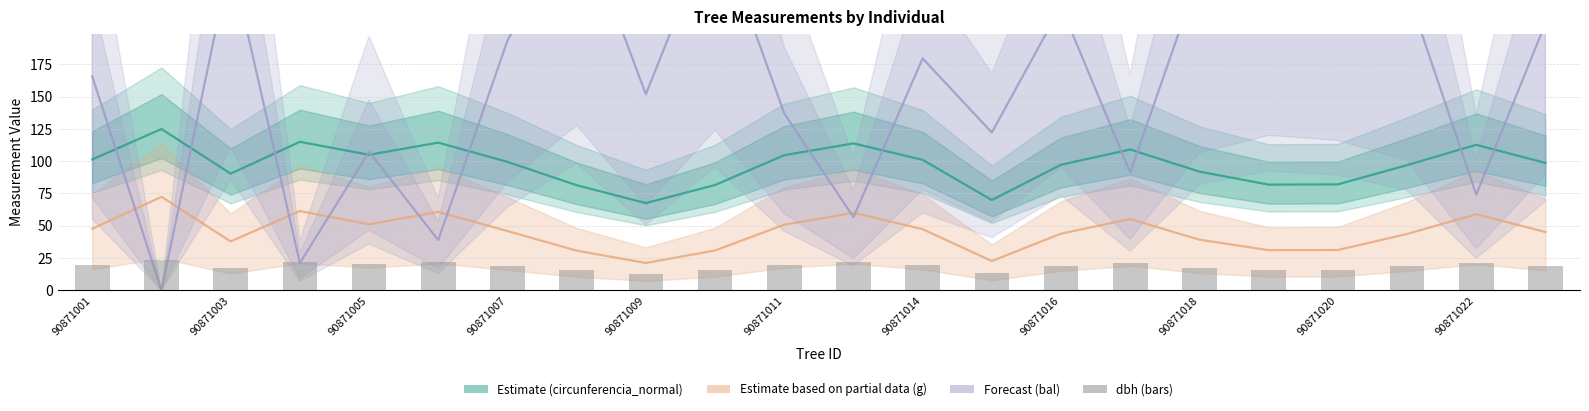

Reading left to right, list all the values displayed in this chart.

Estimate (circunferencia): 101.3	124.9	90.3	115.0	104.9	114.3	99.4	81.4	67.5	81.5	104.6	113.7	101.0	69.9	97.2	109.0	91.9	81.8	82.0	96.9	112.6	98.7
Estimate based on partial data (g scaled): 47.7	72.4	37.9	61.4	51.1	60.7	45.9	30.7	21.2	30.9	50.8	60.0	47.4	22.7	43.9	55.2	39.2	31.1	31.2	43.6	58.9	45.2
Forecast (bal scaled): 165.6	0.0	256.7	21.1	107.3	38.9	193.3	294.8	151.8	285.8	137.0	56.6	179.5	122.2	219.8	91.2	245.3	276.7	267.7	232.6	74.0	206.6
dbh (bars): 19.3	23.8	17.2	22.0	20.0	21.8	19.0	15.5	12.9	15.6	20.0	21.7	19.3	13.3	18.6	20.8	17.6	15.6	15.7	18.5	21.5	18.8